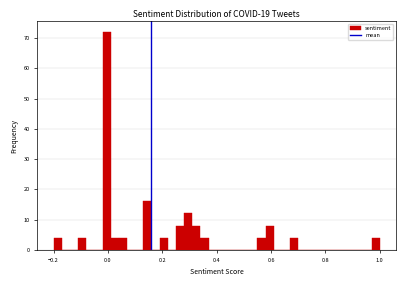

Read against the x-axis, roughly where is the centre of the tallest bar?

0.00